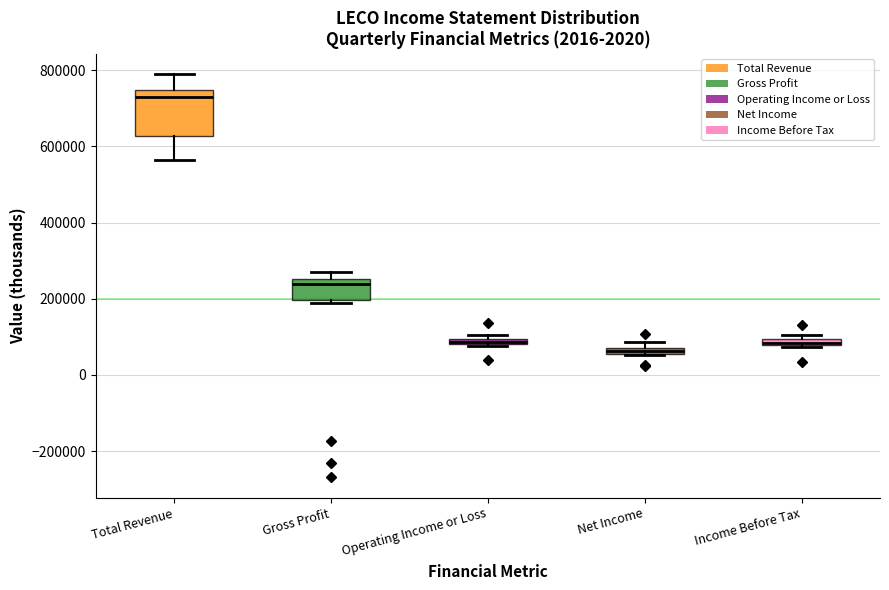

Which box is the tallest, from its lower edge to its upper edge?

Total Revenue